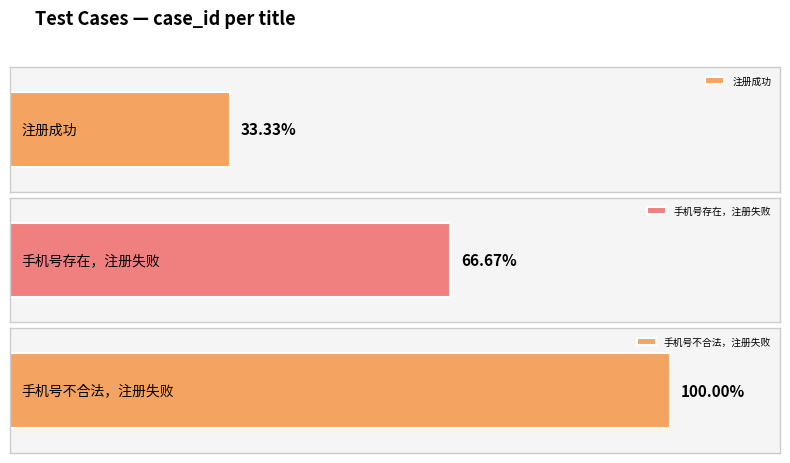

What is the label of the 3rd bar from the right?

注册成功